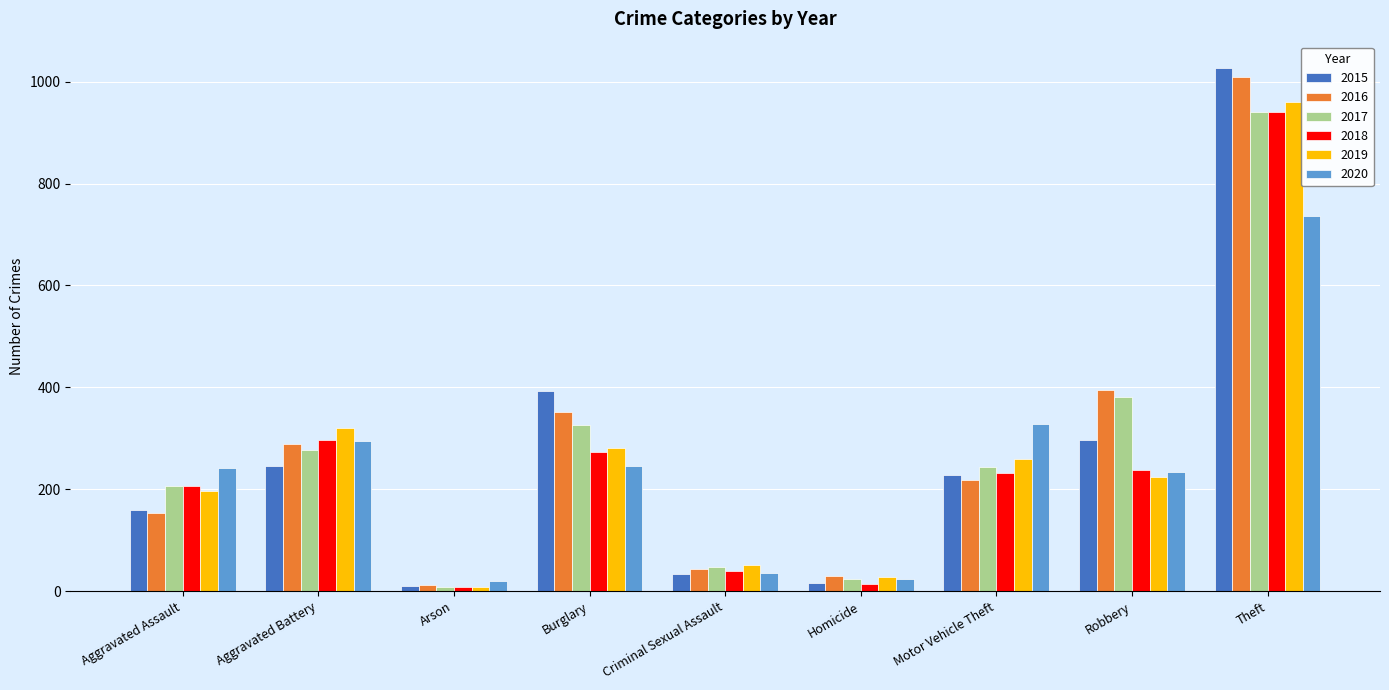

What is the sum of the 2018 values at Theft and Aggravated Battery?

1238